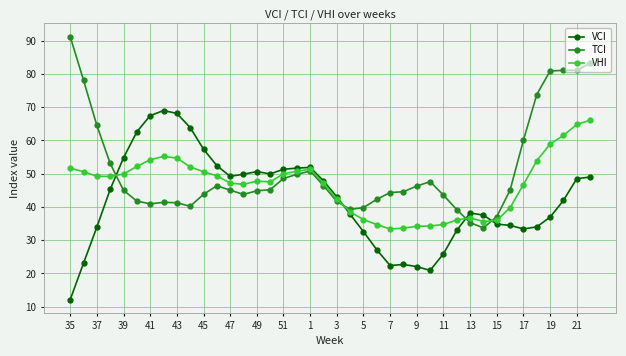

List the series in order of their overall mean, highest first.

TCI, VHI, VCI